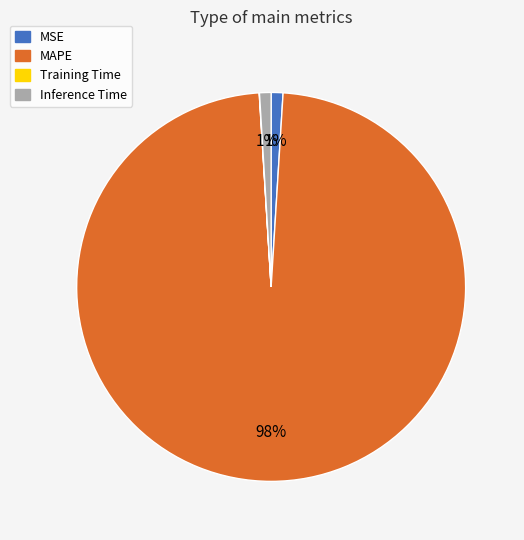

Which slice is the largest?

MAPE